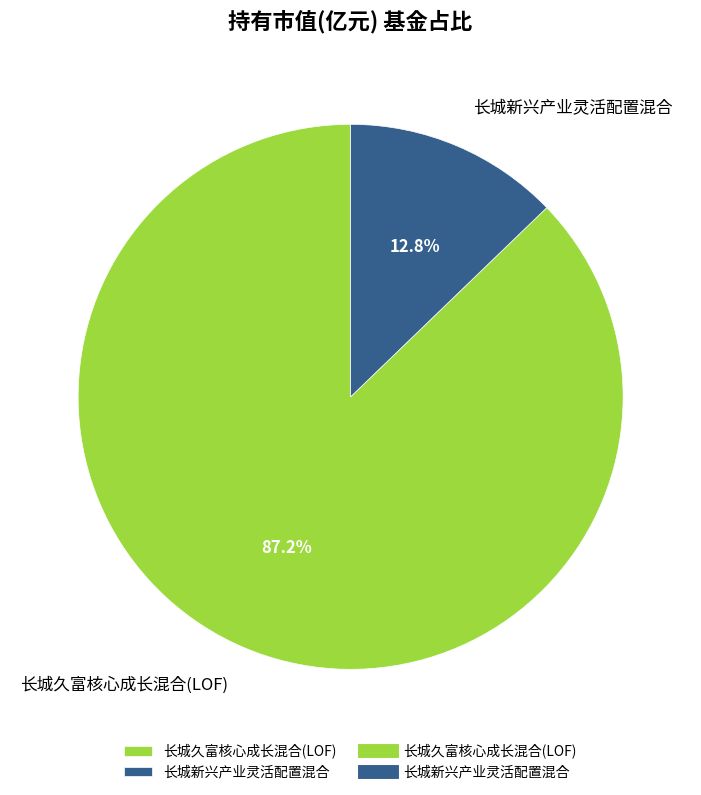

Between 长城新兴产业灵活配置混合 and 长城久富核心成长混合(LOF), which is larger?

长城久富核心成长混合(LOF)